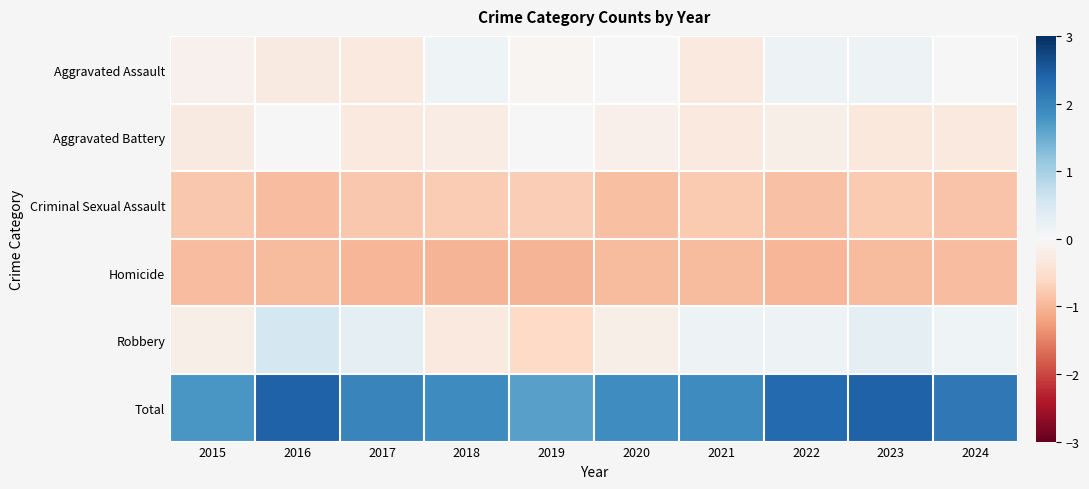

Count the number of categories in the chart.

10